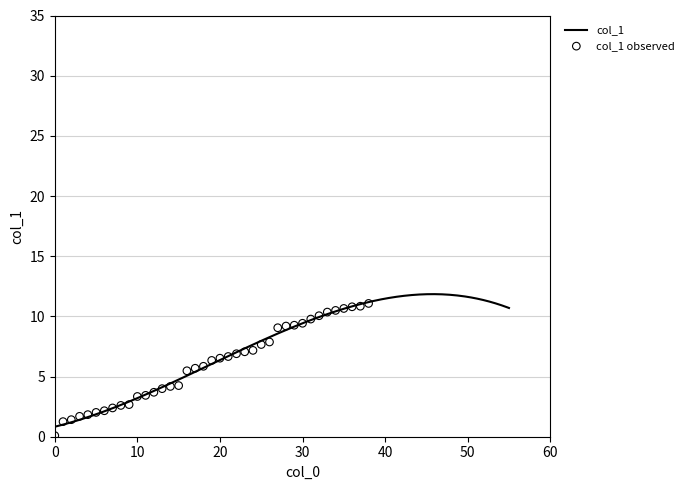

Between 34 and 7, which is larger?

34